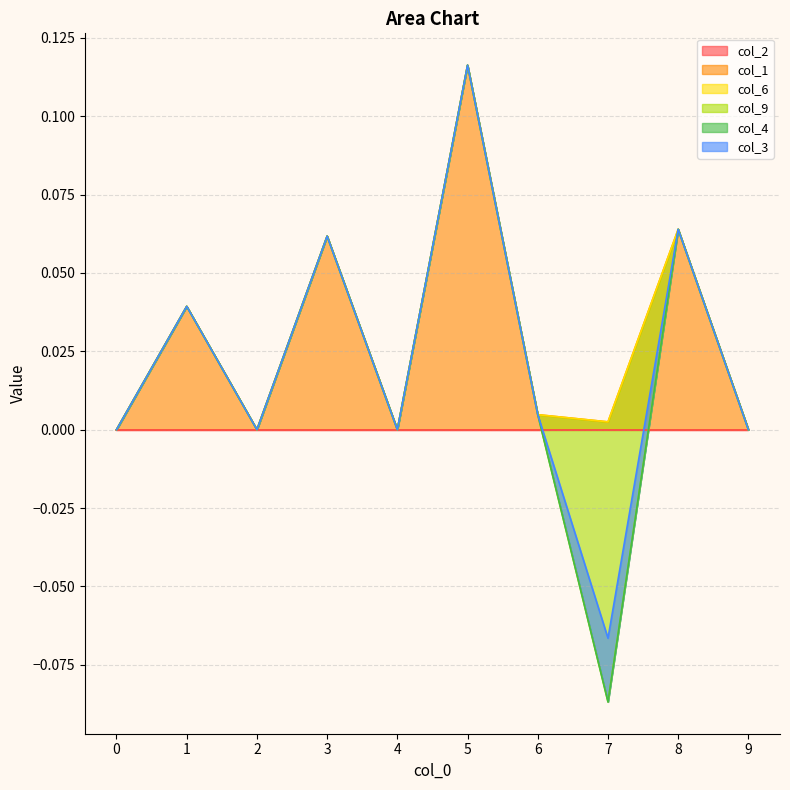

Which has a higher value, 3 or 6?

3